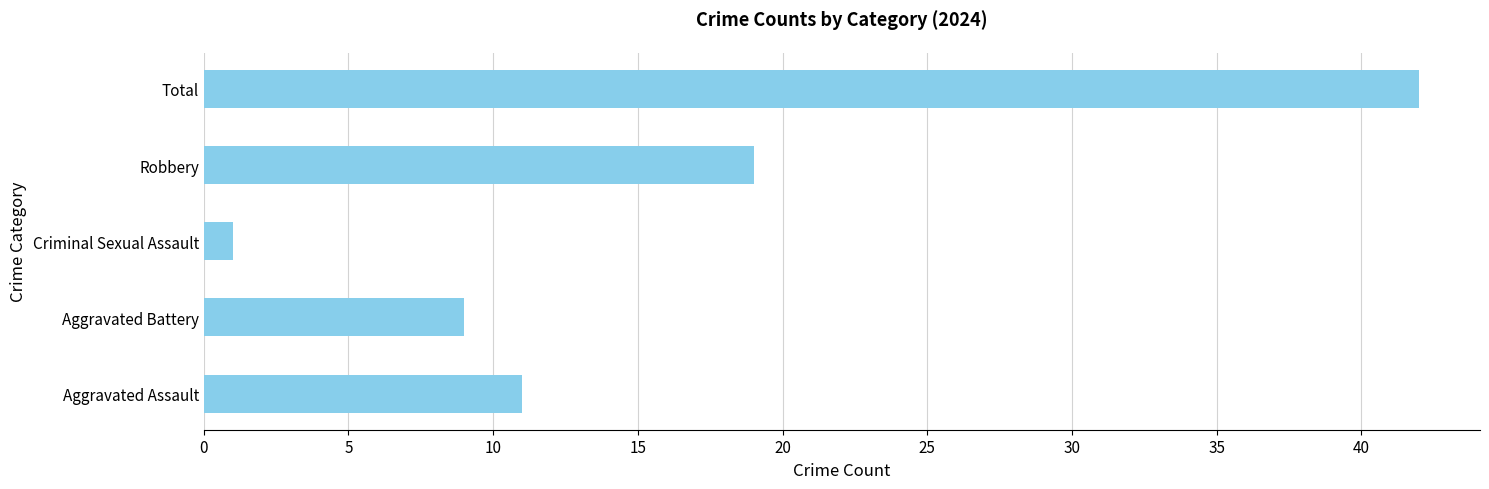

Approximately how many times larger is the value at Aggravated Assault compared to Criminal Sexual Assault?

11.0